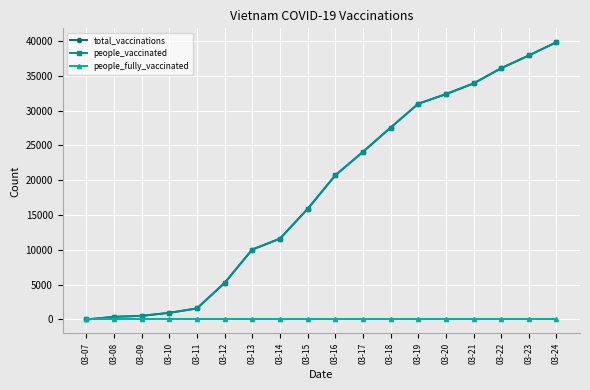

Does the chart have visible grid lines?

Yes